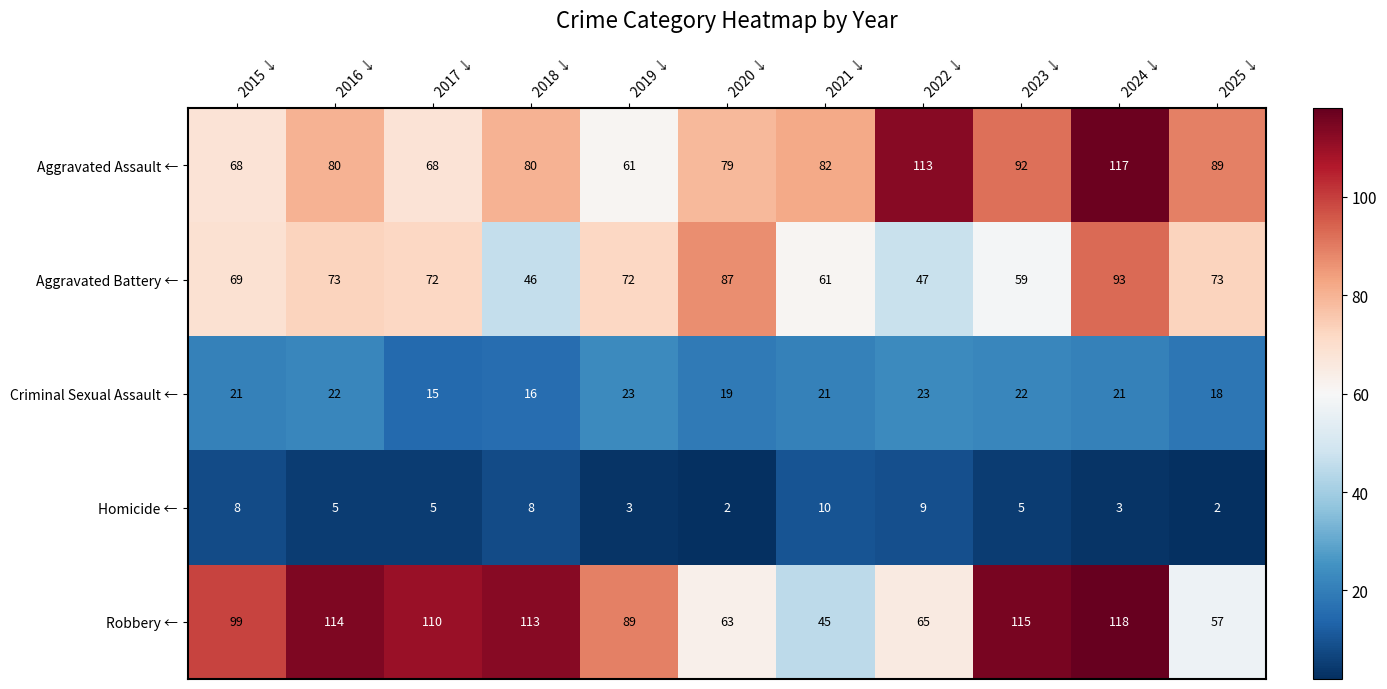

What is the sum of the Robbery ← values at 2015 ↓ and 2016 ↓?

213